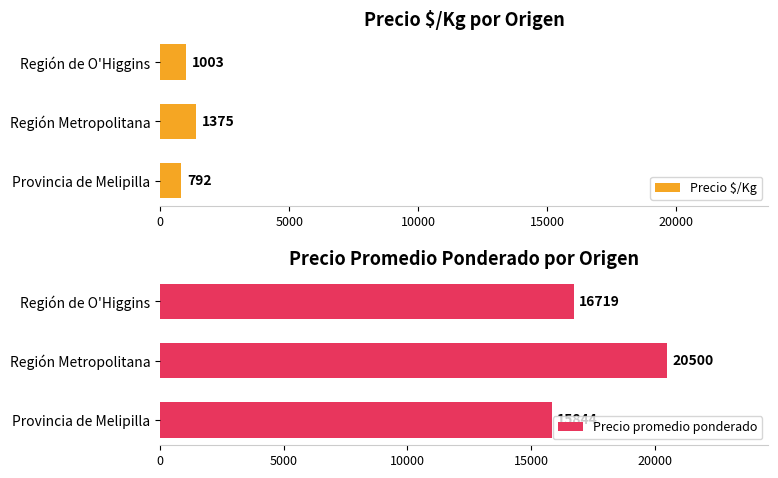

What are all the series names shown in the legend?

Precio $/Kg, Precio promedio ponderado